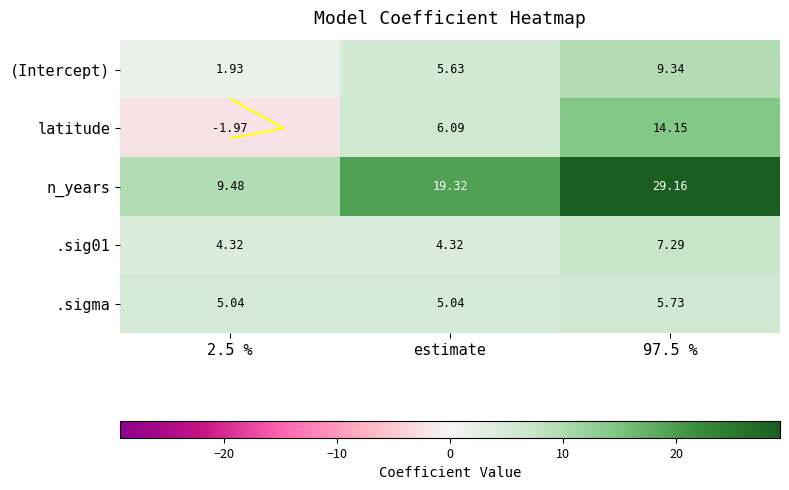

What value does the latitude series have at estimate?

6.1